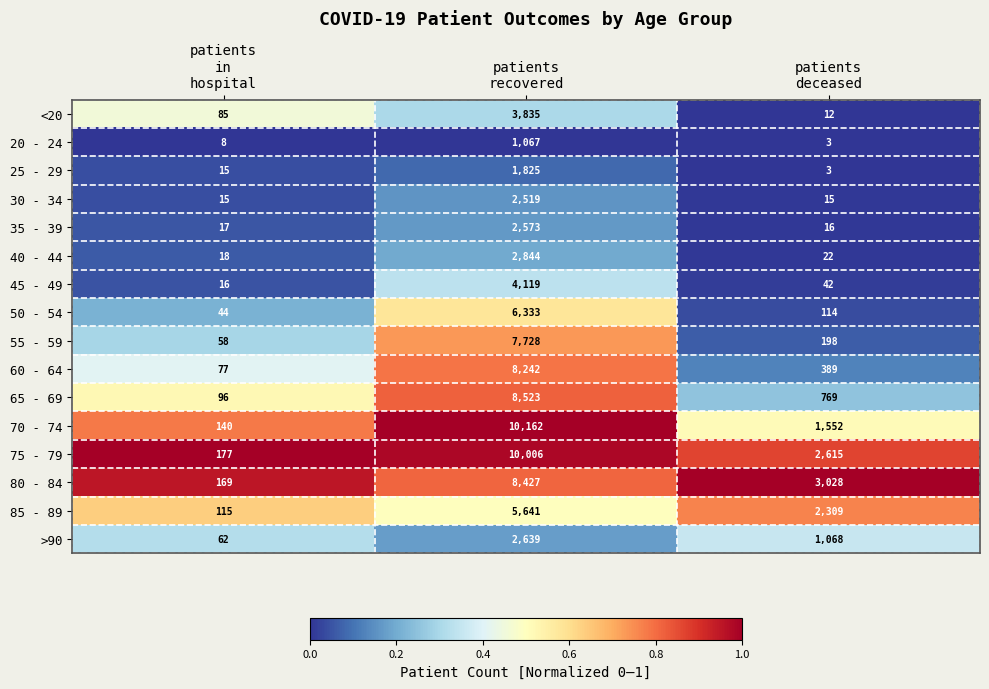

What is the sum of all 55 - 59 values?

7984